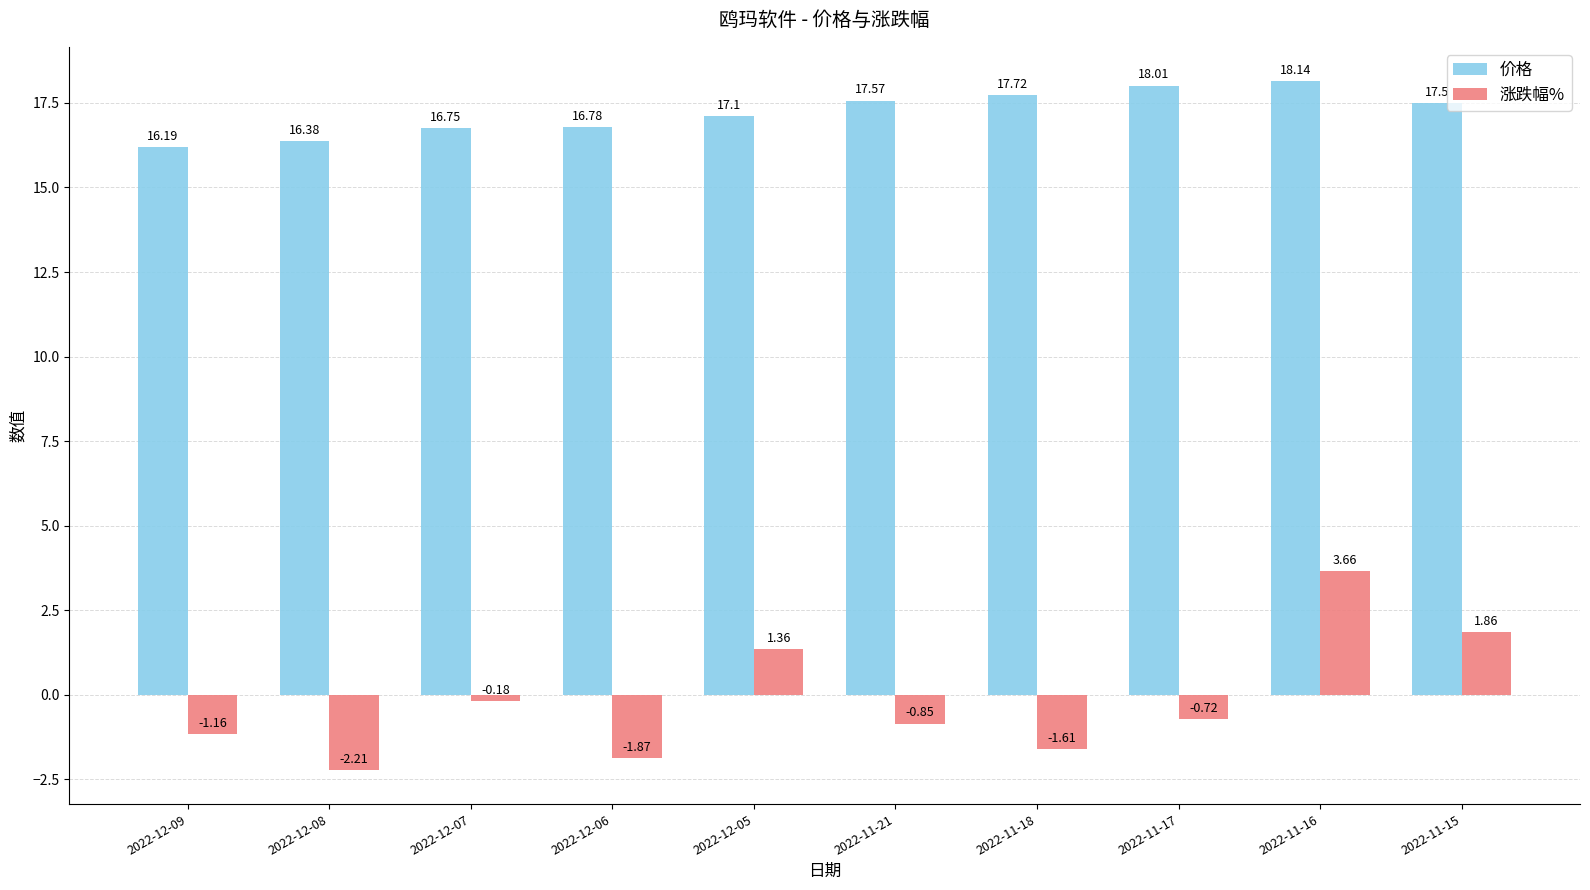

What is the difference between the maximum and minimum values in the 涨跌幅% series?

5.9